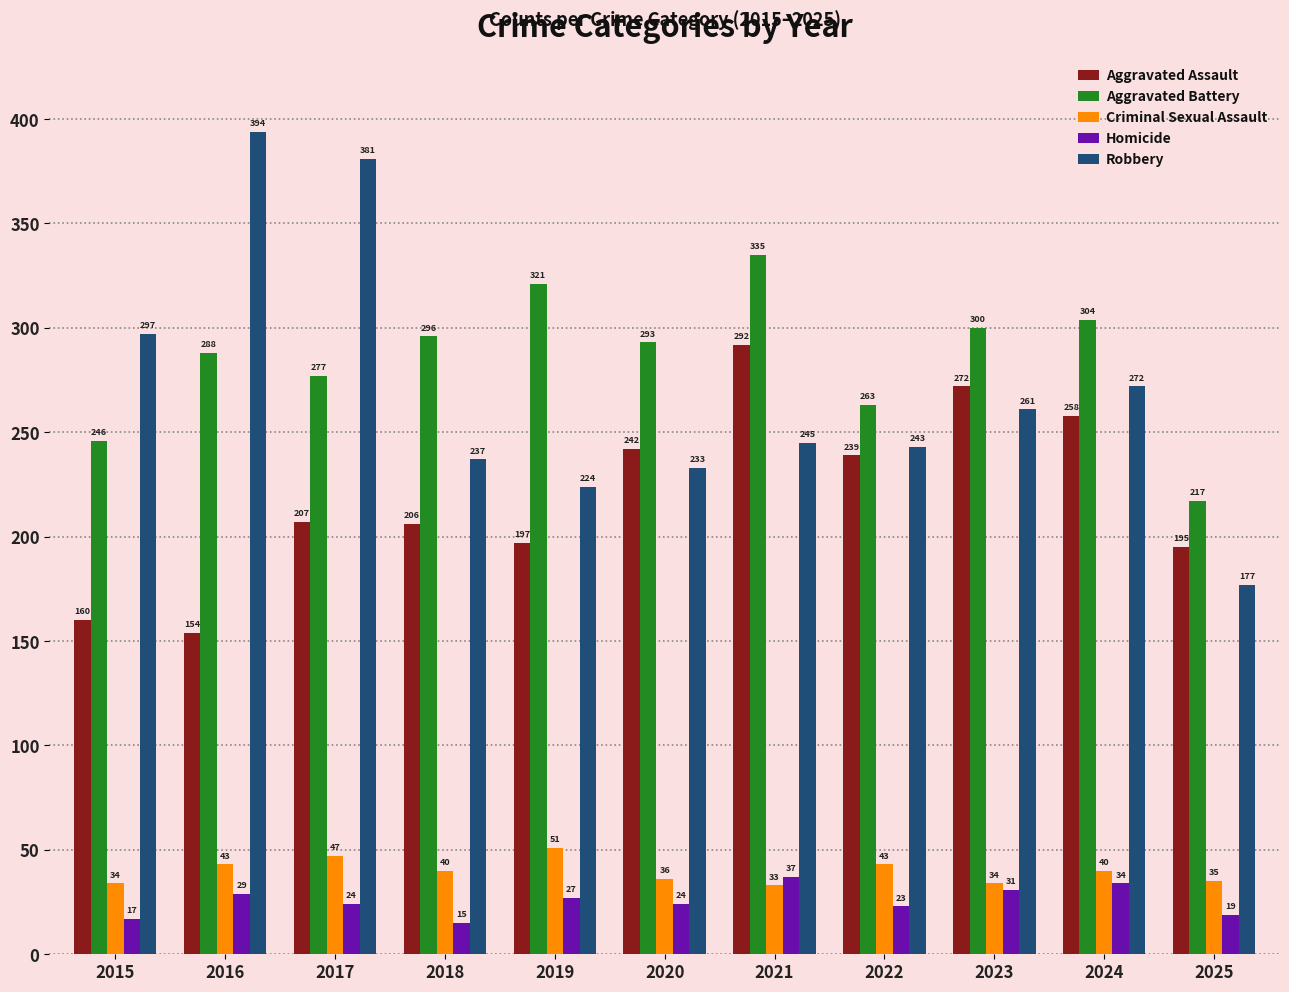

Reading left to right, what are all the values shown in this chart?

Aggravated Assault: 2015=160	2016=154	2017=207	2018=206	2019=197	2020=242	2021=292	2022=239	2023=272	2024=258	2025=195
Aggravated Battery: 2015=246	2016=288	2017=277	2018=296	2019=321	2020=293	2021=335	2022=263	2023=300	2024=304	2025=217
Criminal Sexual Assault: 2015=34	2016=43	2017=47	2018=40	2019=51	2020=36	2021=33	2022=43	2023=34	2024=40	2025=35
Homicide: 2015=17	2016=29	2017=24	2018=15	2019=27	2020=24	2021=37	2022=23	2023=31	2024=34	2025=19
Robbery: 2015=297	2016=394	2017=381	2018=237	2019=224	2020=233	2021=245	2022=243	2023=261	2024=272	2025=177